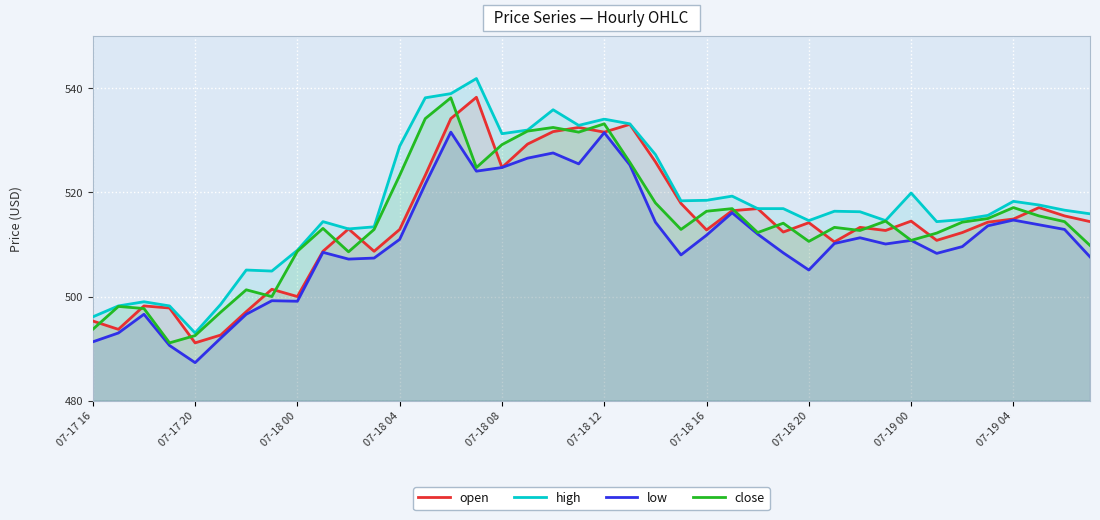

Reading left to right, transcribe all the data shown in this chart.

open: 495.3	493.7	498.2	497.8	491.1	492.6	497.1	501.4	500.0	508.7	513.0	508.7	512.9	523.3	534.2	538.3	524.8	529.3	531.7	532.5	531.6	533.1	525.9	517.9	512.8	516.5	516.9	512.4	514.2	510.5	513.3	512.7	514.5	510.8	512.3	514.3	514.9	517.1	515.5	514.4
high: 496.1	498.2	499.0	498.2	493.0	498.5	505.1	504.9	508.9	514.4	513.0	513.4	528.9	538.2	539.0	541.9	531.3	532.0	535.9	532.9	534.1	533.2	527.3	518.4	518.5	519.3	516.9	516.9	514.6	516.4	516.3	514.6	519.9	514.4	514.8	515.6	518.3	517.6	516.6	515.9
low: 491.3	493.0	496.6	490.6	487.3	492.0	496.6	499.2	499.1	508.5	507.2	507.4	511.0	521.6	531.6	524.1	524.8	526.6	527.6	525.5	531.5	525.3	514.3	508.0	511.8	516.1	512.0	508.4	505.1	510.2	511.3	510.1	510.8	508.3	509.6	513.6	514.7	513.8	512.9	507.6
close: 493.7	498.1	497.7	491.1	492.5	497.0	501.3	500.0	508.7	513.1	508.6	512.9	523.3	534.2	538.2	524.8	529.2	531.8	532.5	531.6	533.2	525.8	518.0	512.9	516.4	516.9	512.3	514.1	510.6	513.3	512.7	514.5	510.8	512.2	514.3	515.0	517.1	515.5	514.4	509.8